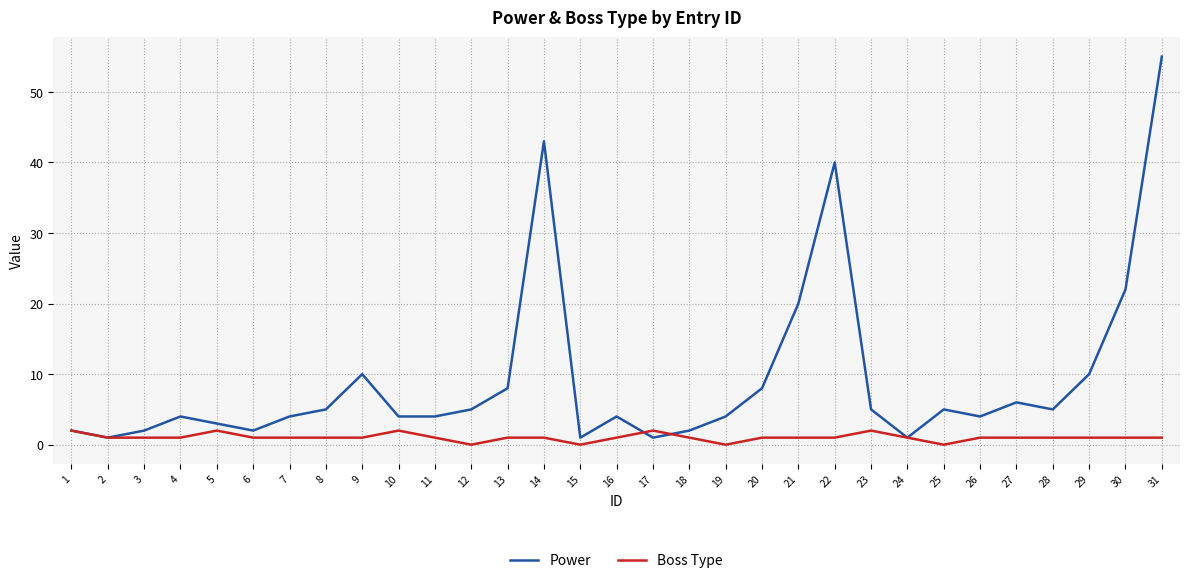

What is the lowest value of the Power series?

1